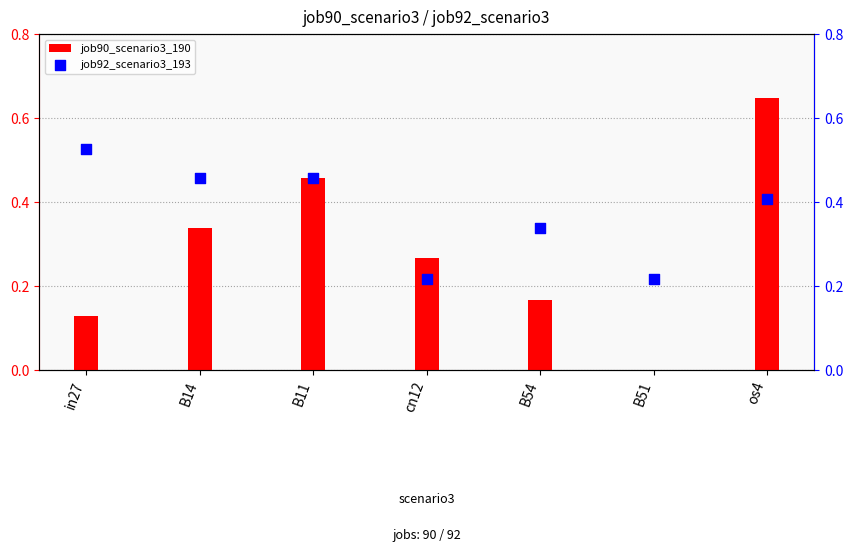

What are all the series names shown in the legend?

job90_scenario3_190, job92_scenario3_193